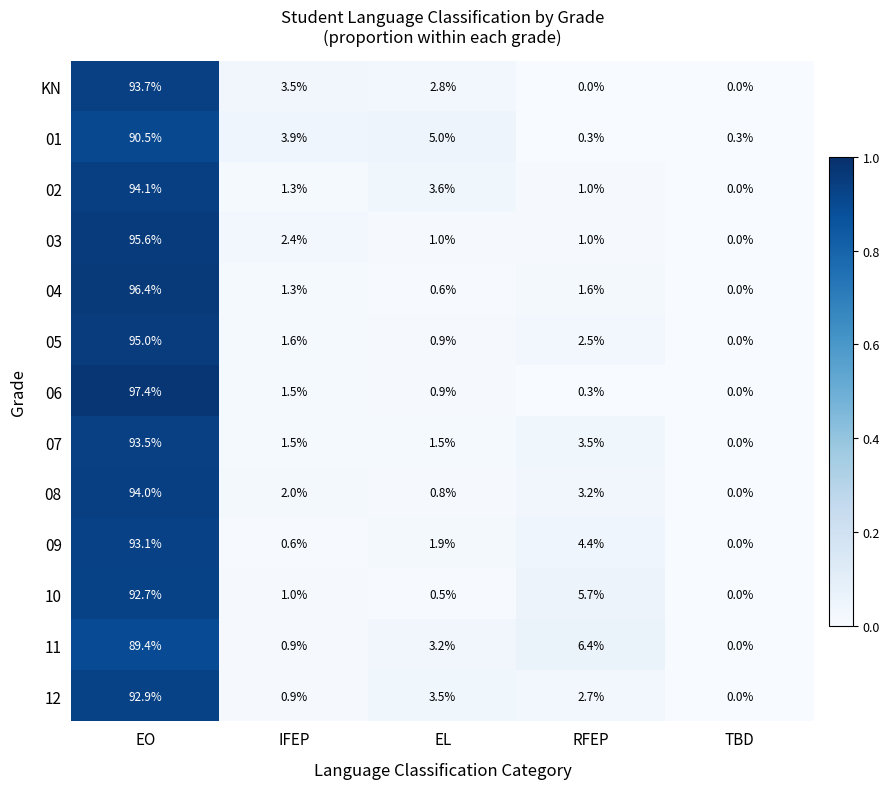

Which category has the highest value in the 09 series?

EO